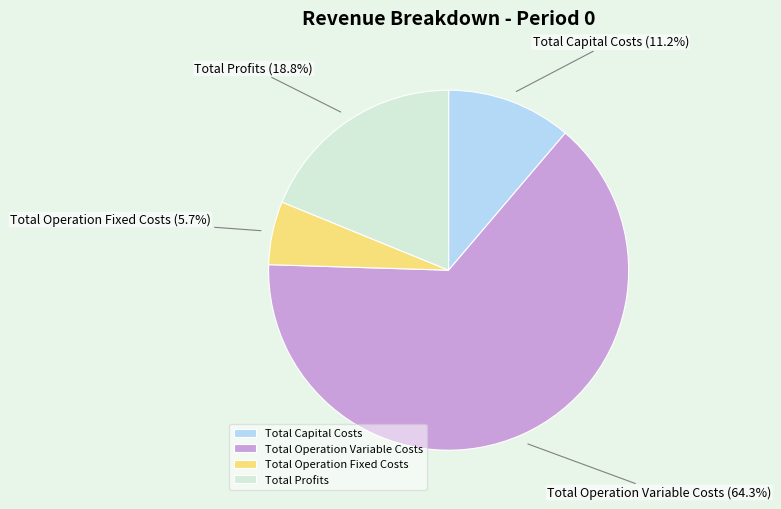

Which category has the biggest portion of the pie?

Total Operation Variable Costs